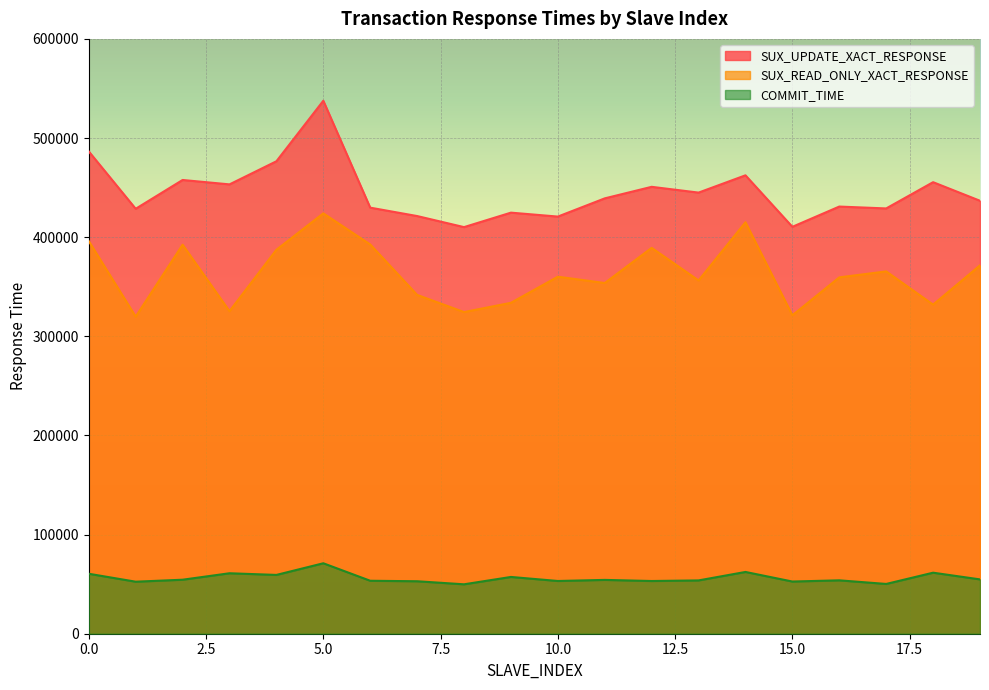

At how many categories does at least one series exceed 366263?

20